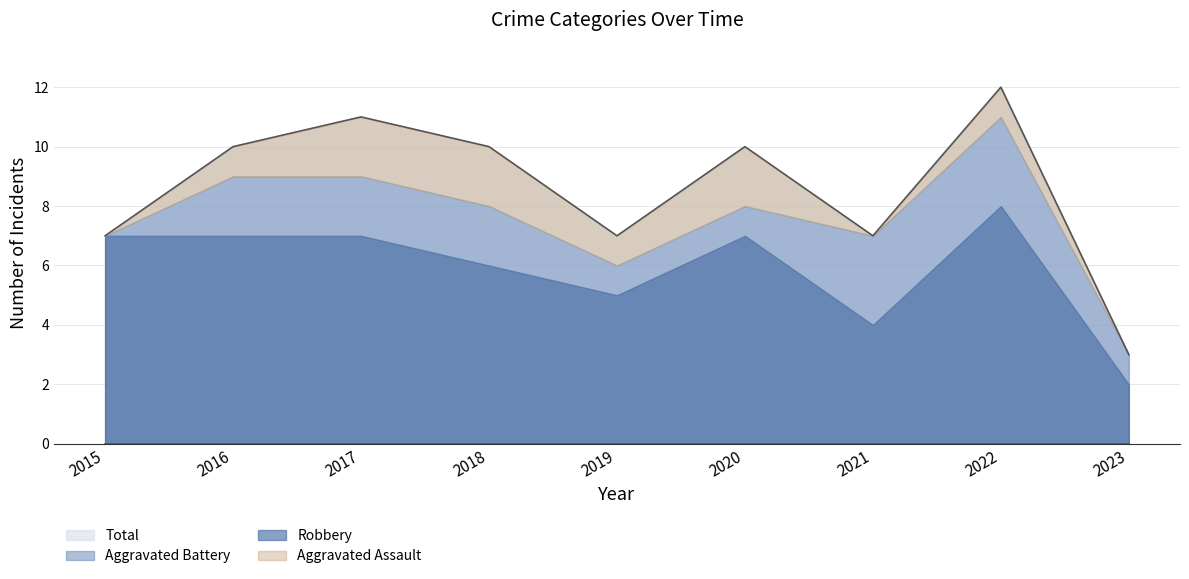

What is the minimum value for Total?

3